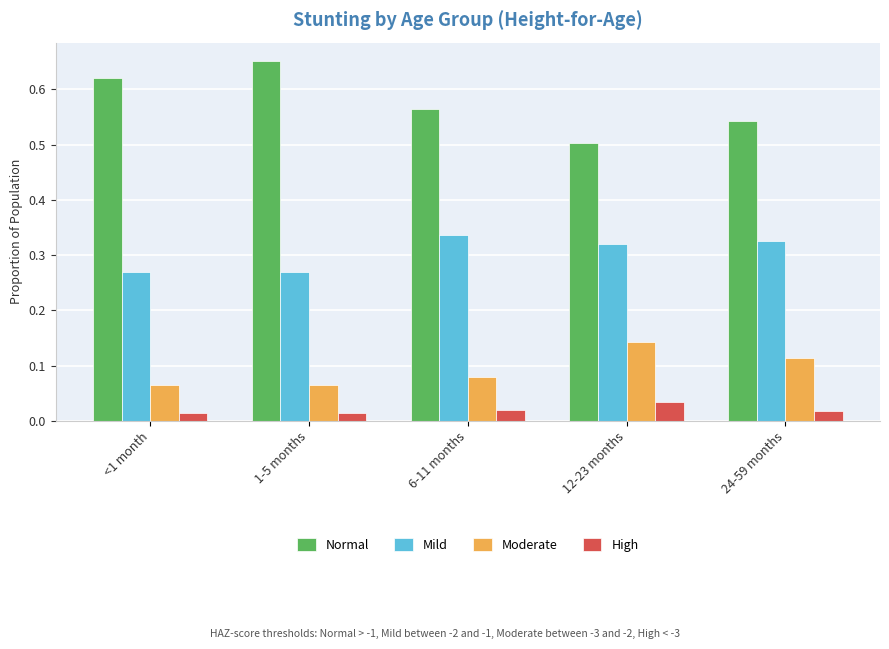

How many series are shown in this chart?

4